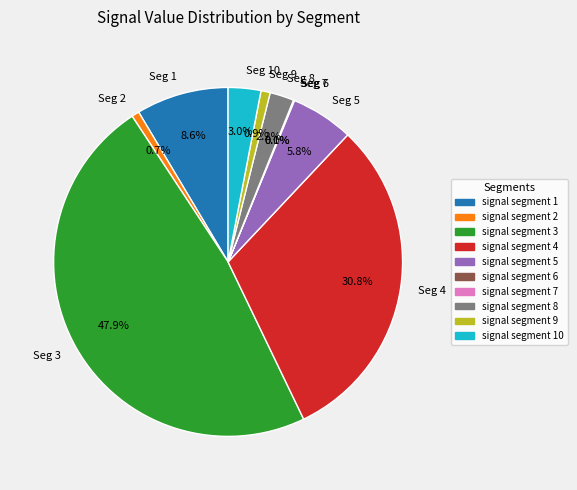

How much of the chart is everything except Seg 2?

99.3%